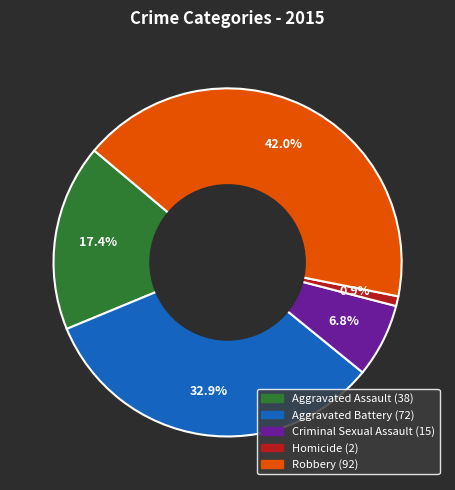

Does Criminal Sexual Assault represent more than half of the total?

No